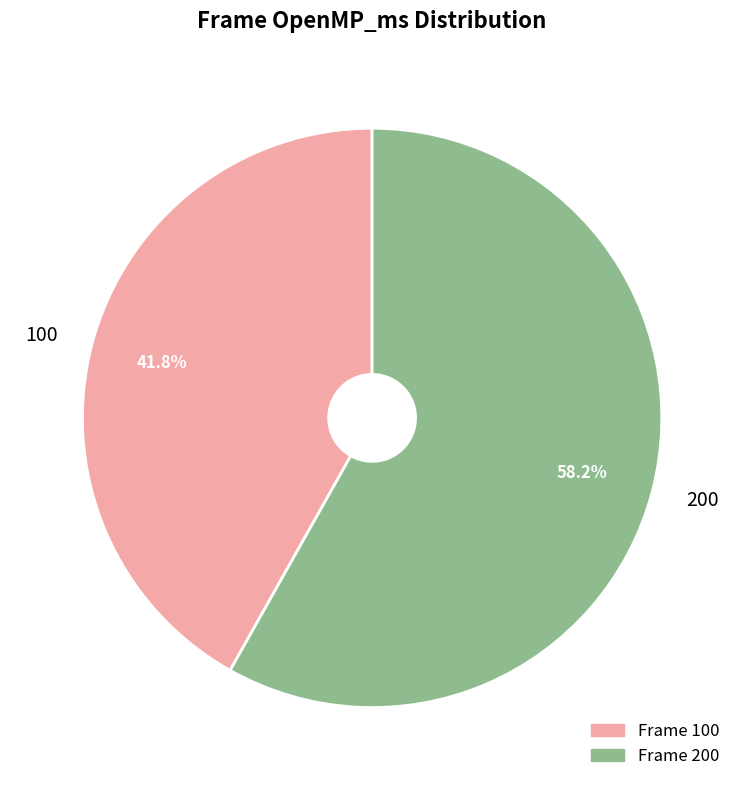

Which has a higher value, 100 or 200?

200